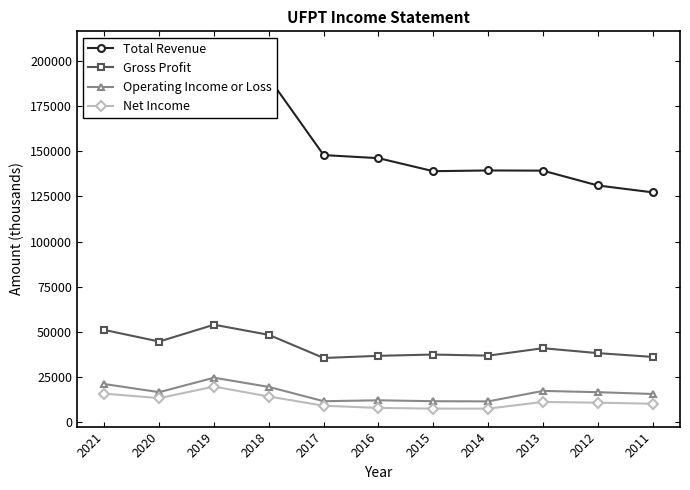

What is the average value of the Gross Profit series?

41864